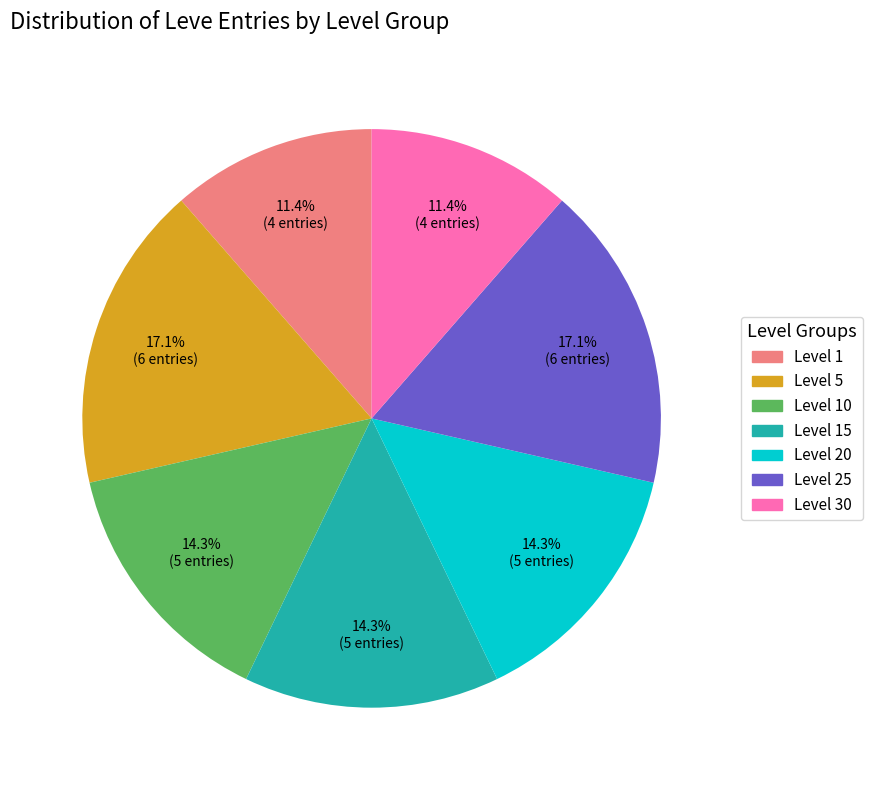

To the nearest percent, what percentage of the pie is Level 25?

17%